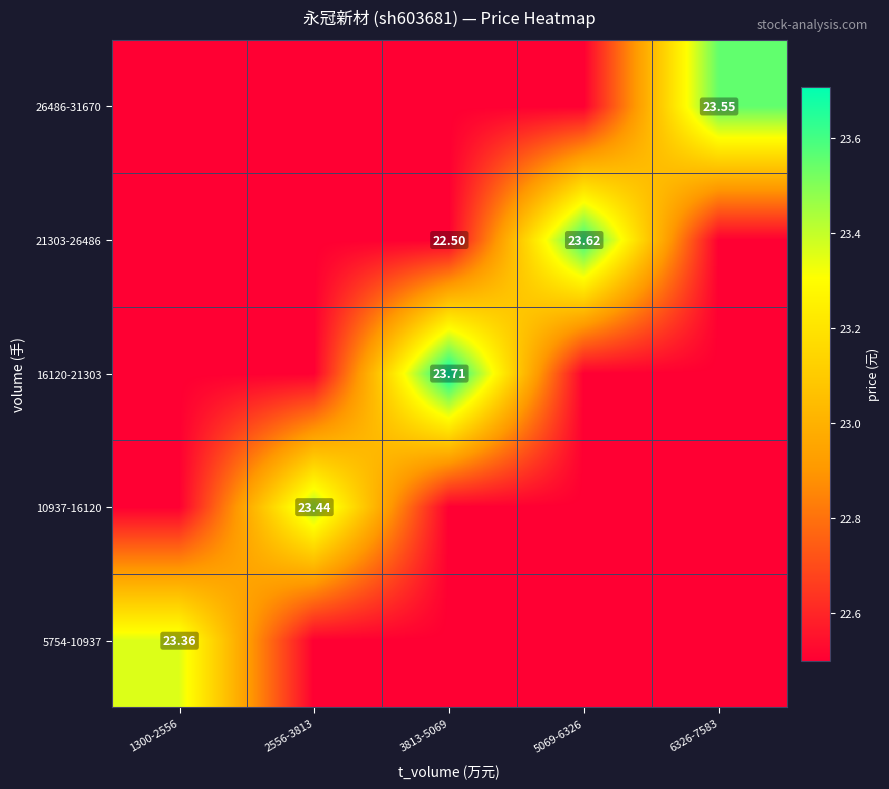

At which category does the chart reach its peak across all series?

3813-5069